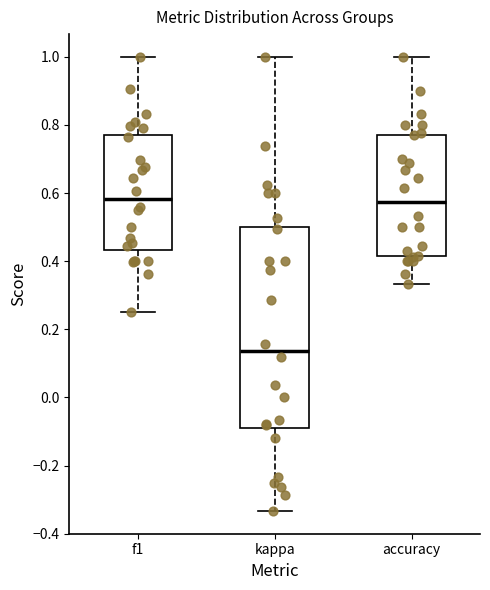

Which box has the lowest median line?

kappa